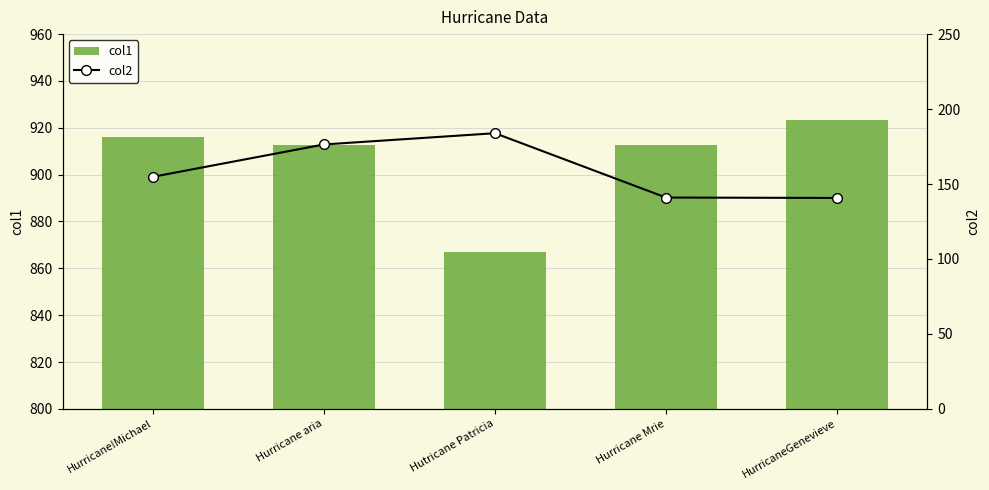

The col1 series shows 216.1 at HurricaneGenevieve. True or false?

False